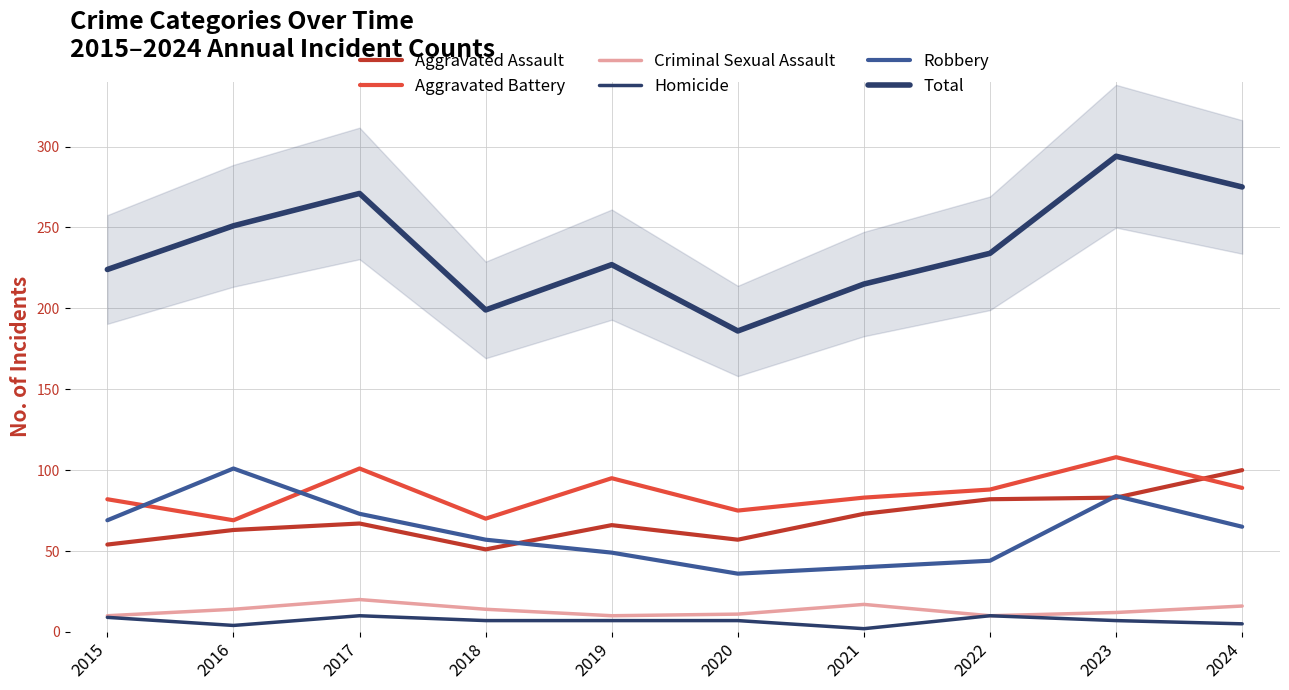

At which label does Criminal Sexual Assault first exceed 14?

2017